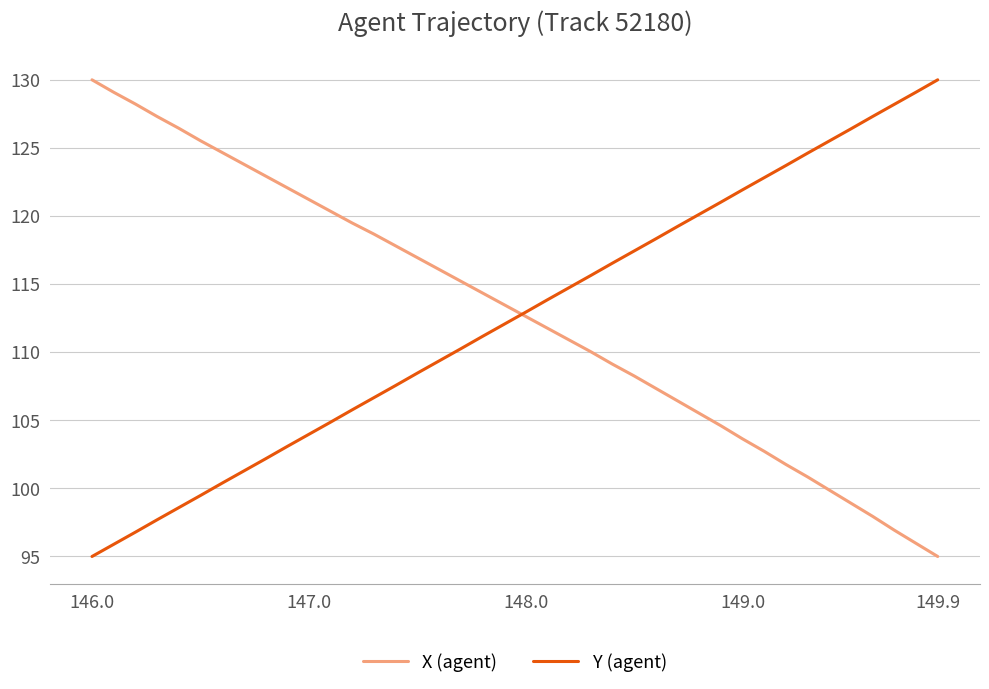

What is the lowest value of the Y (agent) series?

95.0